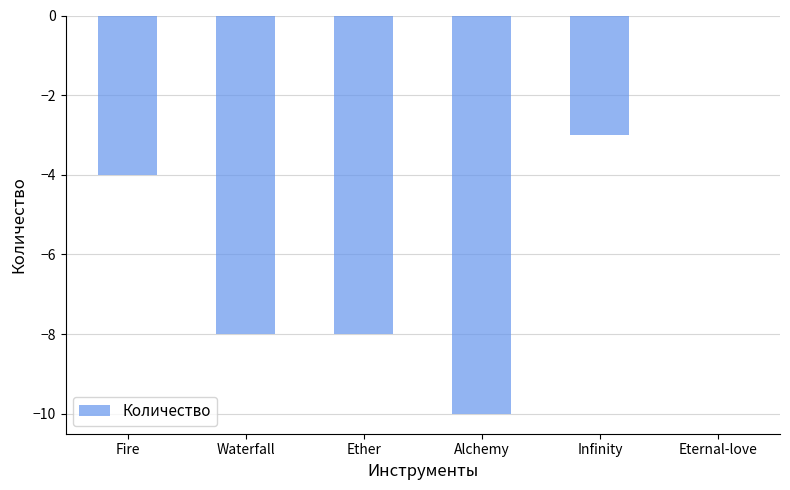

At which label does the data first exceed -4?

Infinity